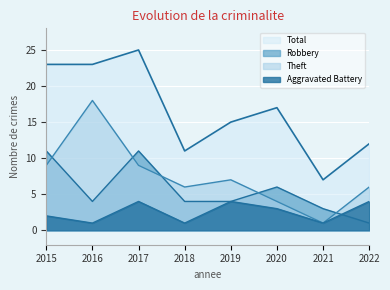

Which series has the largest range (max minus min)?

Total